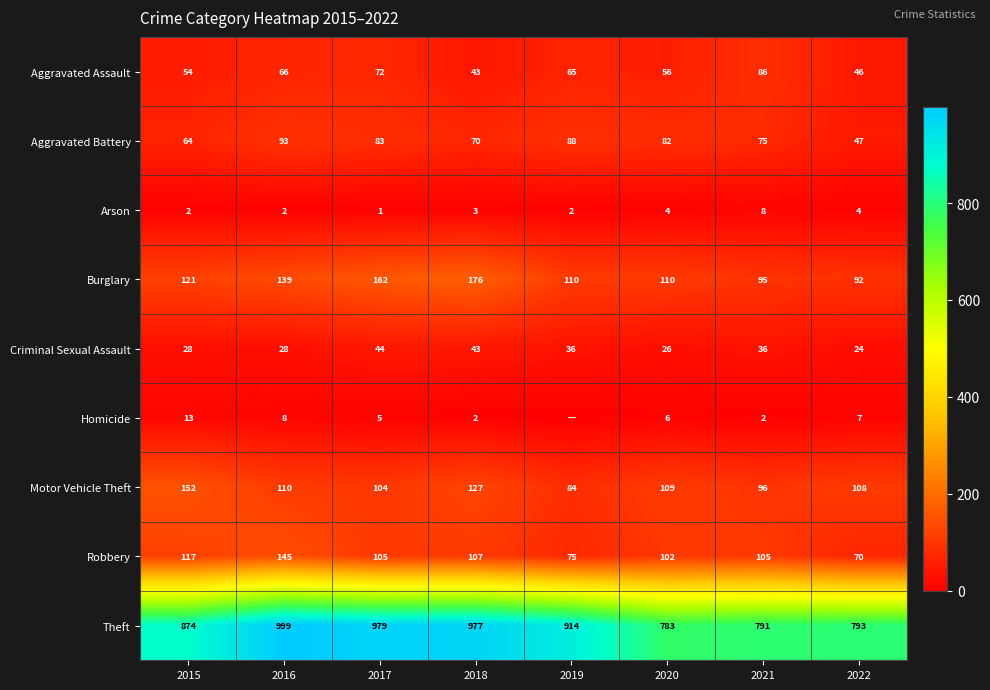

What value does the Aggravated Assault series have at 2019, to the nearest 5?

65